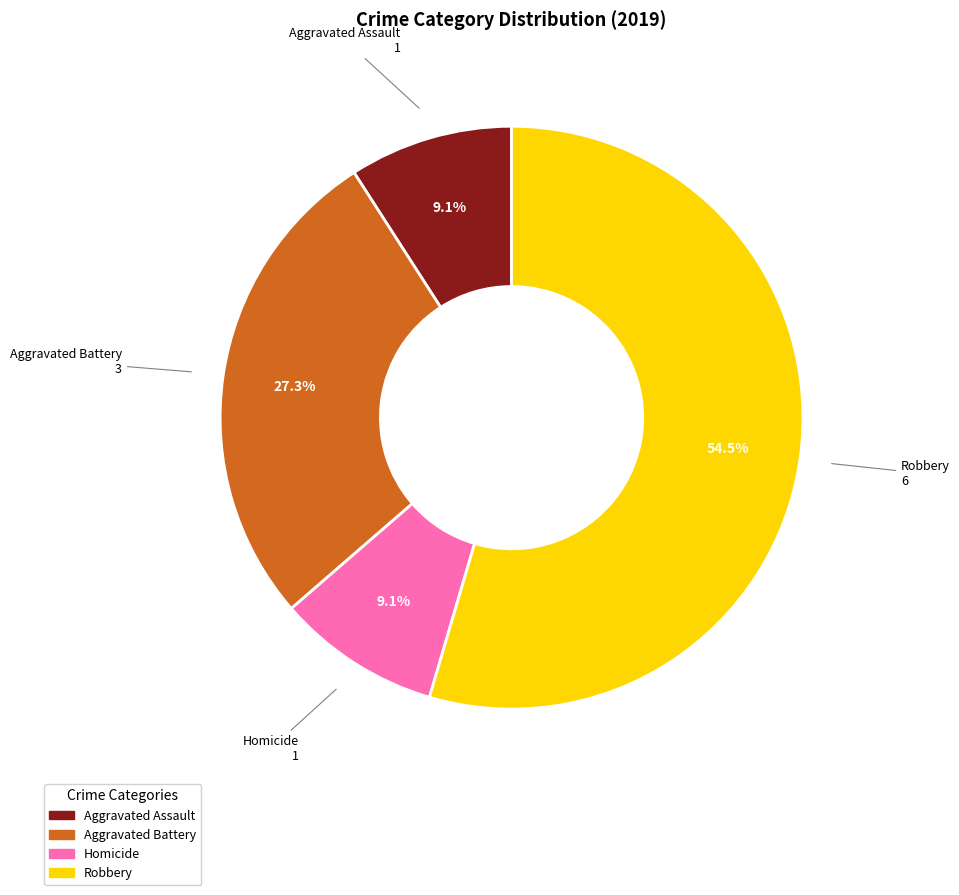

To the nearest percent, what is the average slice percentage?

25%